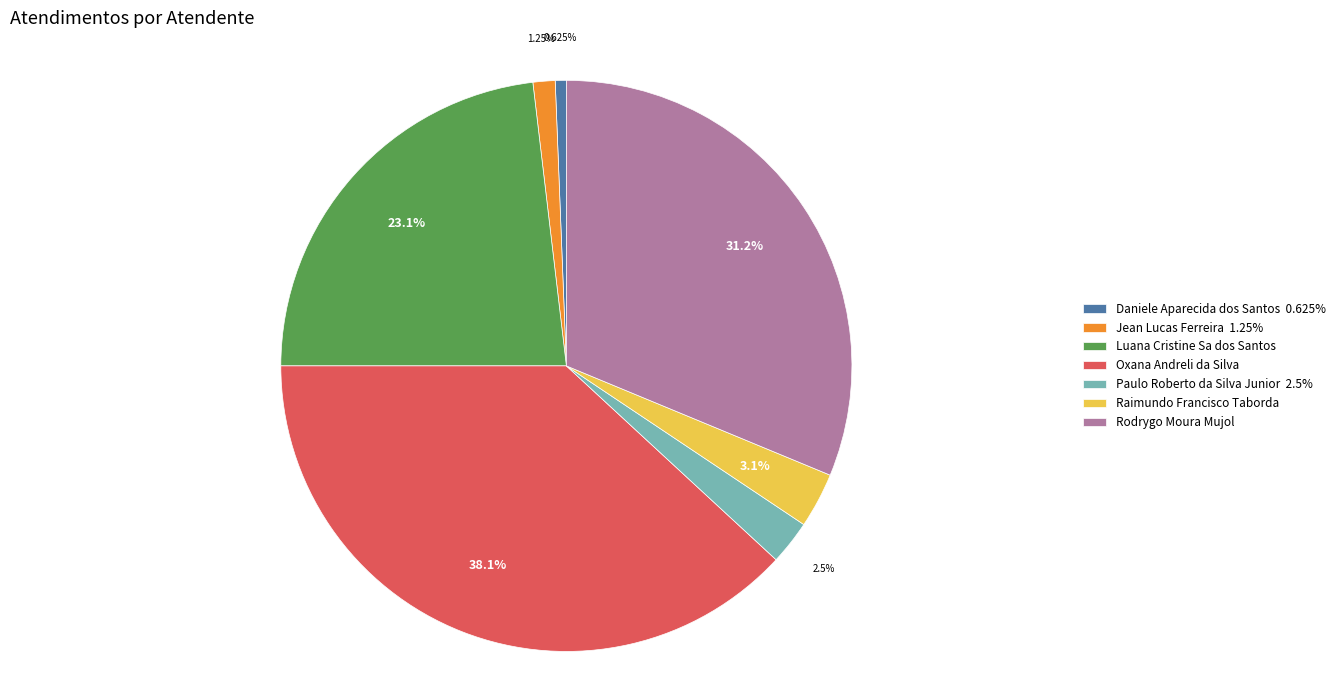

To the nearest percent, what is the difference between the Luana Cristine Sa dos Santos and Jean Lucas Ferreira slice percentages?

22%